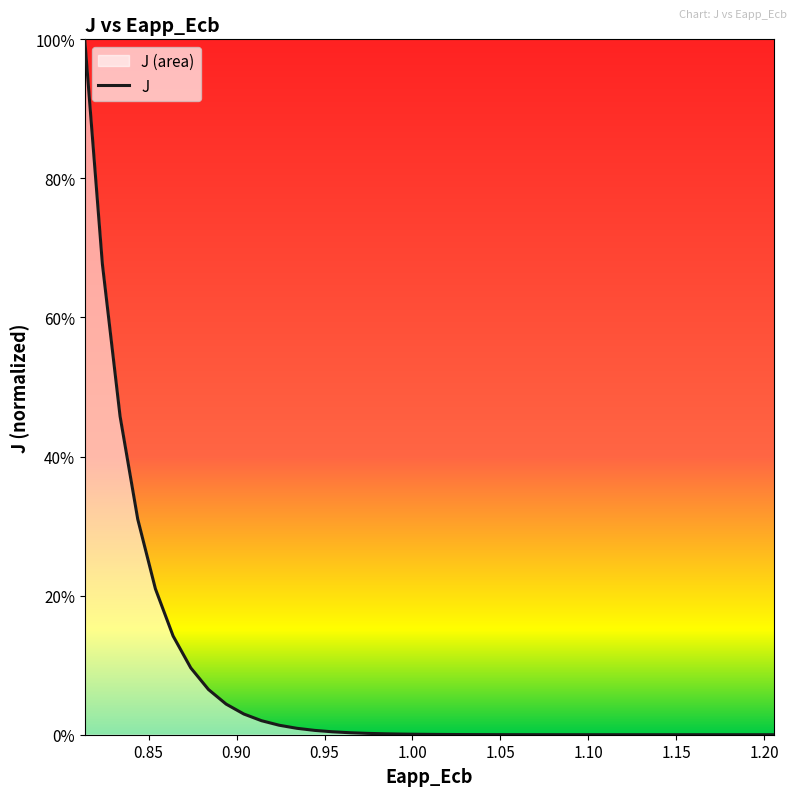

True or false: the data has more than 1 interior local peaks.

False